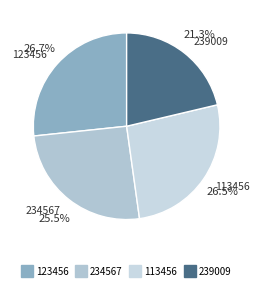

Which slice is the smallest?

239009